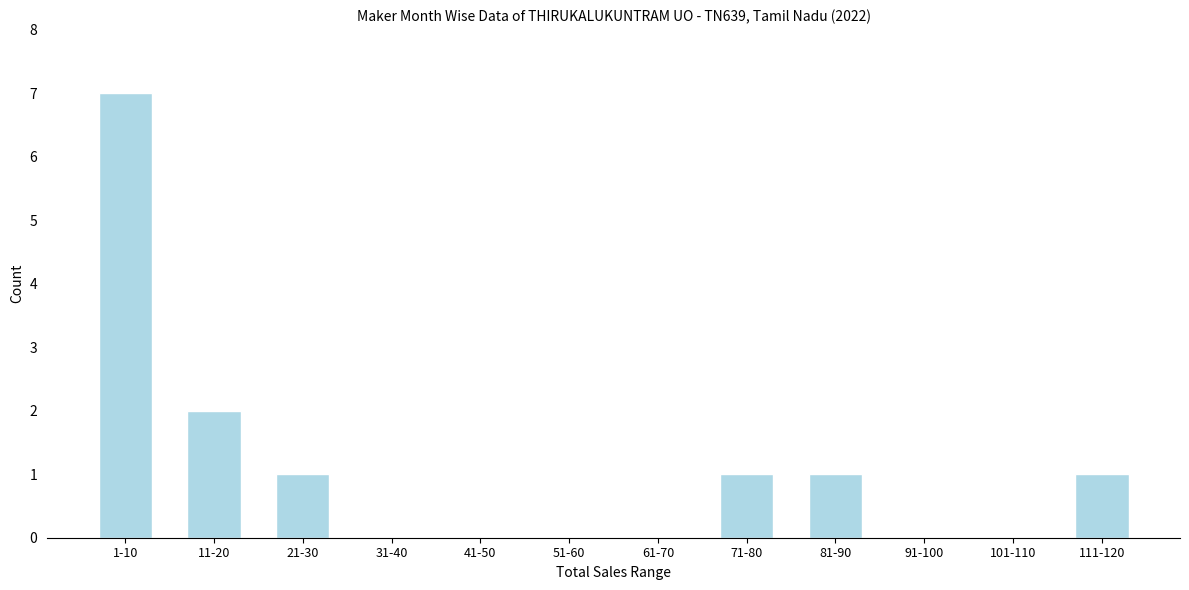

Reading left to right, what are all the values shown in this chart?

1-10=7	11-20=2	21-30=1	31-40=0	41-50=0	51-60=0	61-70=0	71-80=1	81-90=1	91-100=0	101-110=0	111-120=1